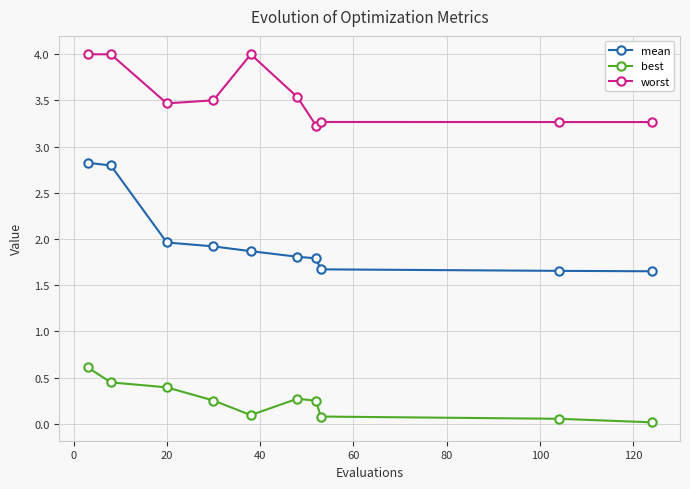

Rank the series by their average value, from highest to lowest.

worst, mean, best